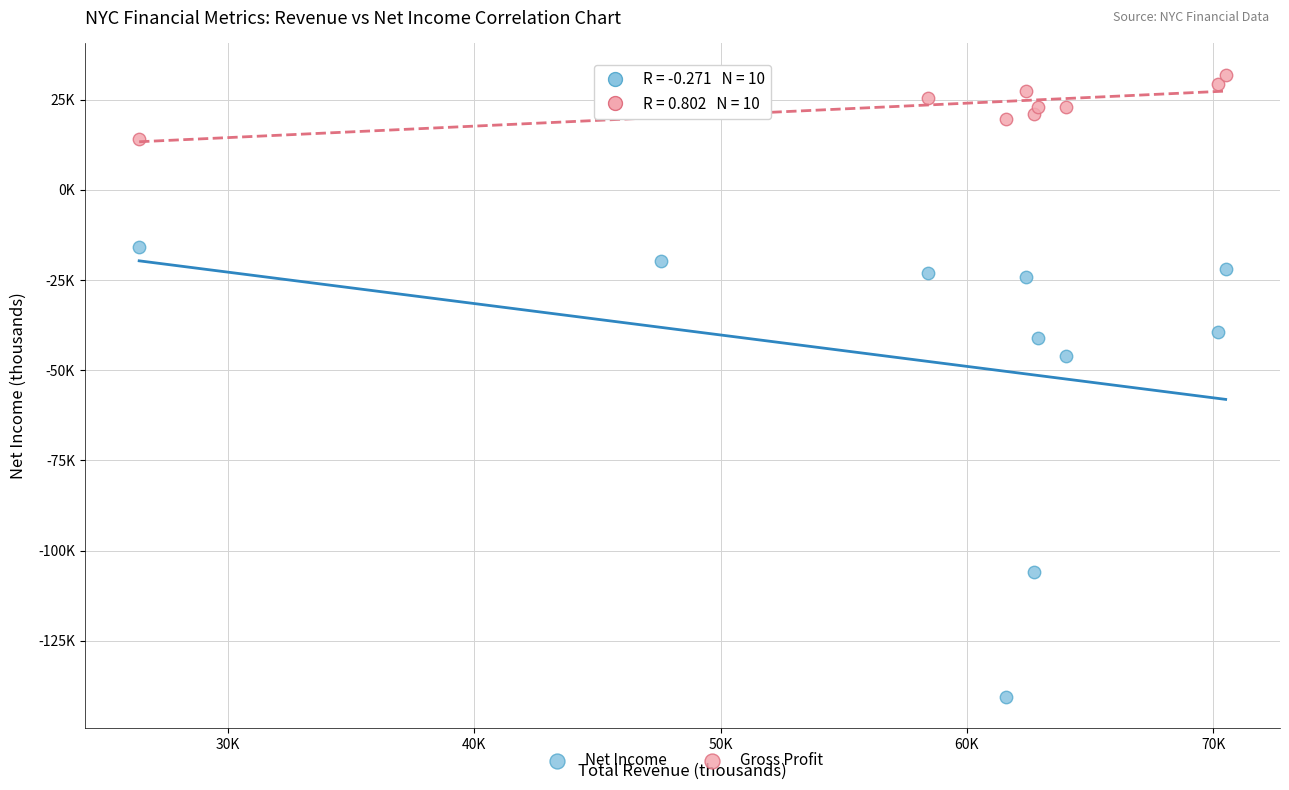

Which series contains the highest Y value?

Gross Profit